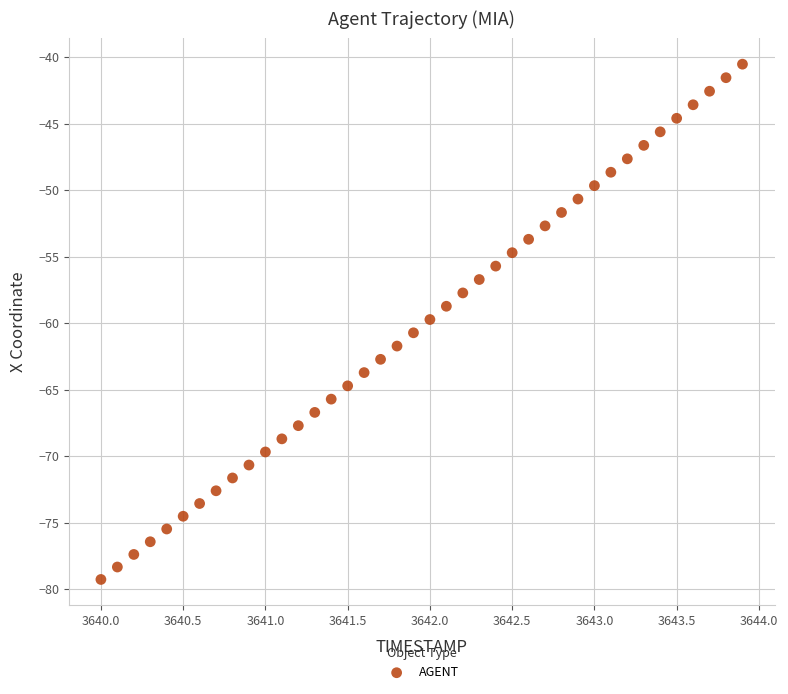

What is the range of Y values (max minus min)?

38.7